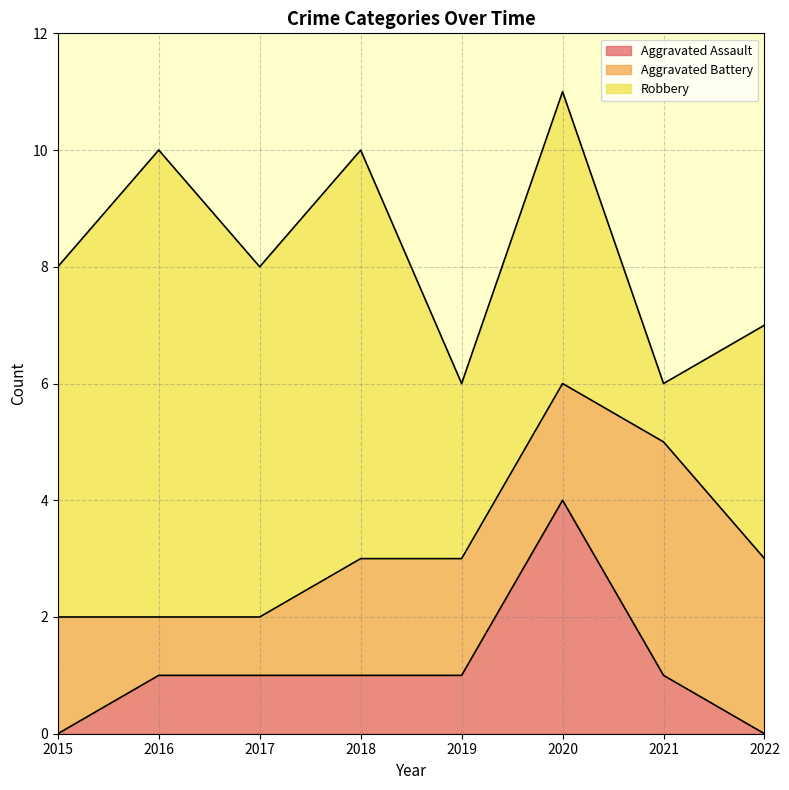

What is the sum of the Aggravated Assault values at 2015 and 2021?

1